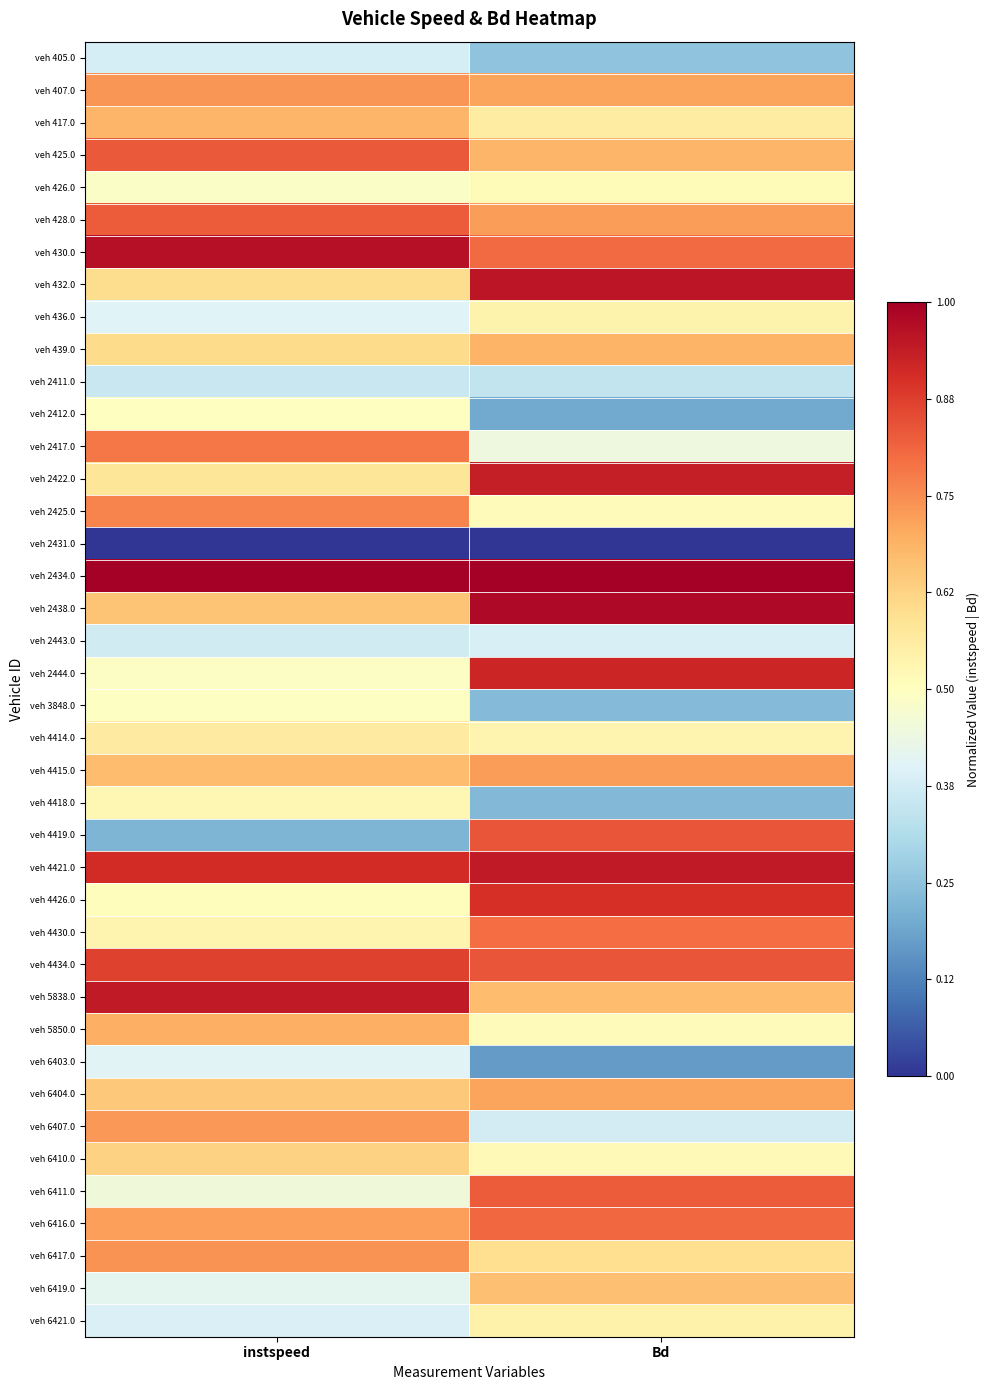

Reading right to left, list all the values displayed in this chart.

veh 405.0: Bd=0.3	instspeed=0.4
veh 407.0: Bd=0.7	instspeed=0.7
veh 417.0: Bd=0.6	instspeed=0.7
veh 425.0: Bd=0.7	instspeed=0.8
veh 426.0: Bd=0.5	instspeed=0.5
veh 428.0: Bd=0.7	instspeed=0.8
veh 430.0: Bd=0.8	instspeed=1.0
veh 432.0: Bd=0.9	instspeed=0.6
veh 436.0: Bd=0.5	instspeed=0.4
veh 439.0: Bd=0.7	instspeed=0.6
veh 2411.0: Bd=0.3	instspeed=0.4
veh 2412.0: Bd=0.2	instspeed=0.5
veh 2417.0: Bd=0.4	instspeed=0.8
veh 2422.0: Bd=0.9	instspeed=0.6
veh 2425.0: Bd=0.5	instspeed=0.8
veh 2431.0: Bd=0.0	instspeed=0.0
veh 2434.0: Bd=1.0	instspeed=1.0
veh 2438.0: Bd=1.0	instspeed=0.7
veh 2443.0: Bd=0.4	instspeed=0.4
veh 2444.0: Bd=0.9	instspeed=0.5
veh 3848.0: Bd=0.2	instspeed=0.5
veh 4414.0: Bd=0.5	instspeed=0.6
veh 4415.0: Bd=0.7	instspeed=0.7
veh 4418.0: Bd=0.2	instspeed=0.5
veh 4419.0: Bd=0.8	instspeed=0.2
veh 4421.0: Bd=0.9	instspeed=0.9
veh 4426.0: Bd=0.9	instspeed=0.5
veh 4430.0: Bd=0.8	instspeed=0.5
veh 4434.0: Bd=0.8	instspeed=0.9
veh 5838.0: Bd=0.7	instspeed=0.9
veh 5850.0: Bd=0.5	instspeed=0.7
veh 6403.0: Bd=0.2	instspeed=0.4
veh 6404.0: Bd=0.7	instspeed=0.6
veh 6407.0: Bd=0.4	instspeed=0.7
veh 6410.0: Bd=0.5	instspeed=0.6
veh 6411.0: Bd=0.8	instspeed=0.5
veh 6416.0: Bd=0.8	instspeed=0.7
veh 6417.0: Bd=0.6	instspeed=0.7
veh 6419.0: Bd=0.7	instspeed=0.4
veh 6421.0: Bd=0.5	instspeed=0.4